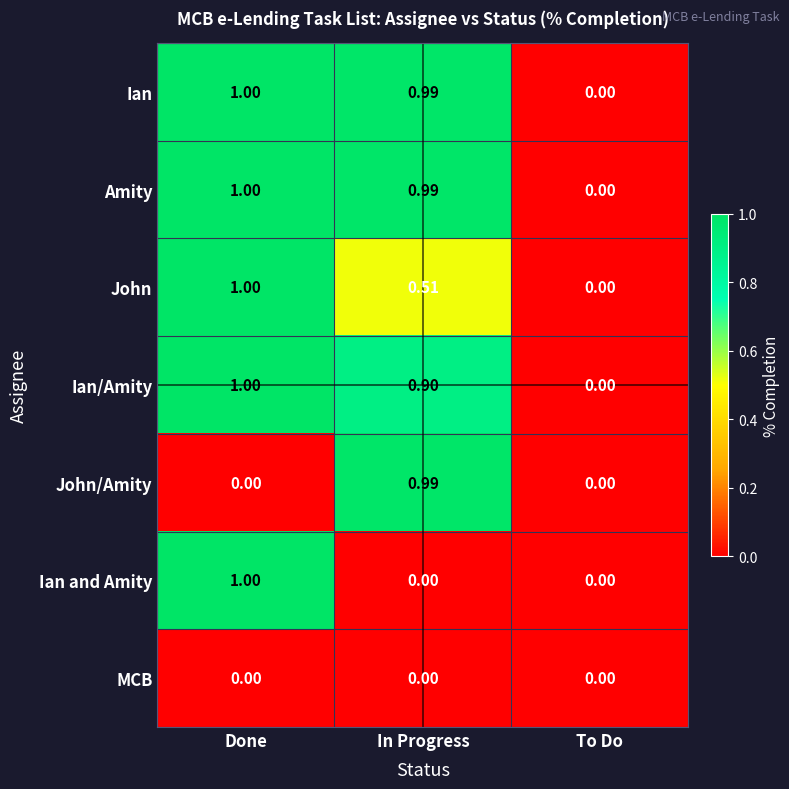

Is the value of Ian and Amity at Done greater than the value of Amity at In Progress?

Yes